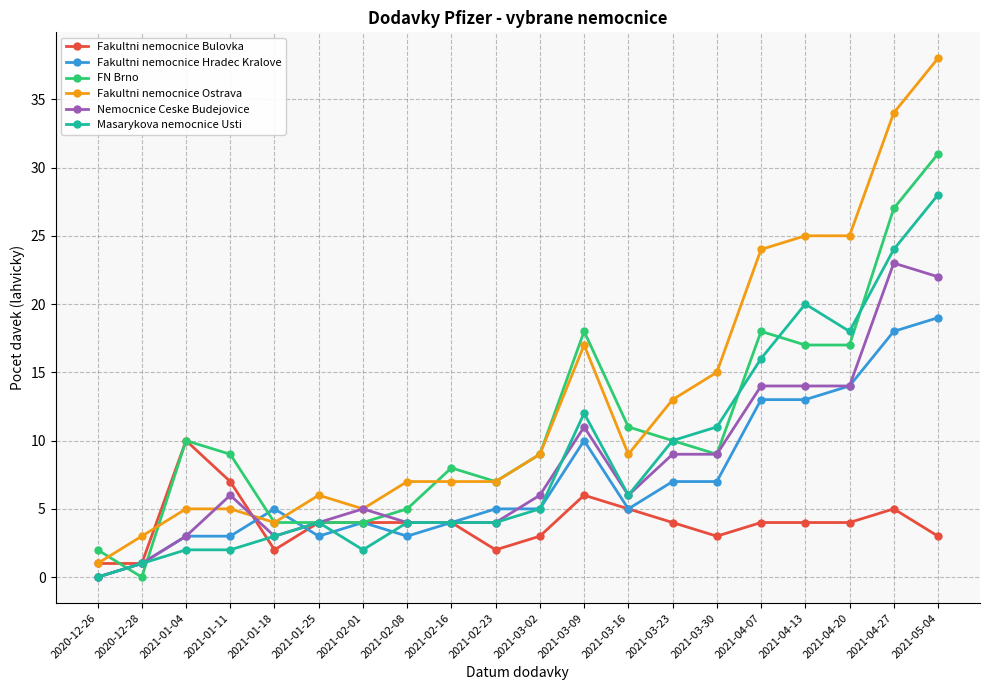

Count the number of data series in this chart.

6